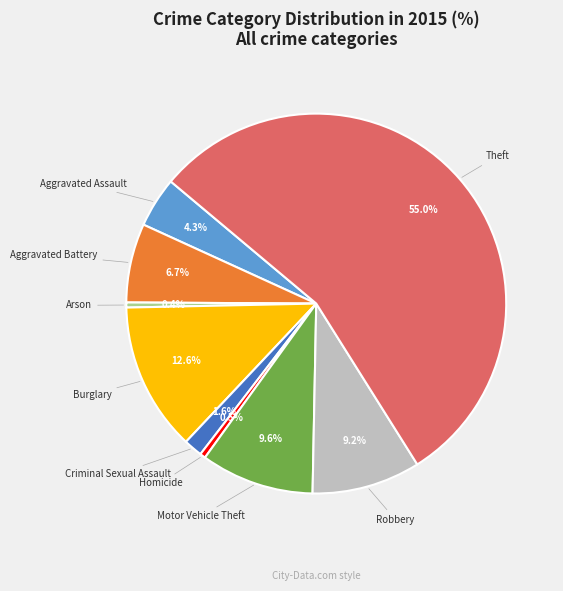

Is there a majority slice in this chart?

Yes